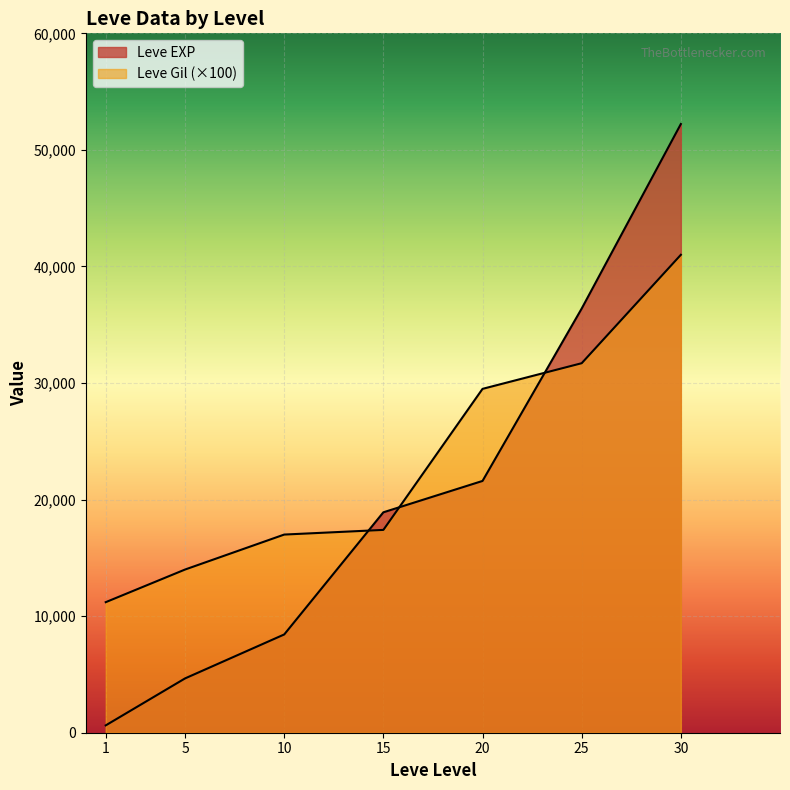

Which series has the largest total across all categories?

Leve Gil